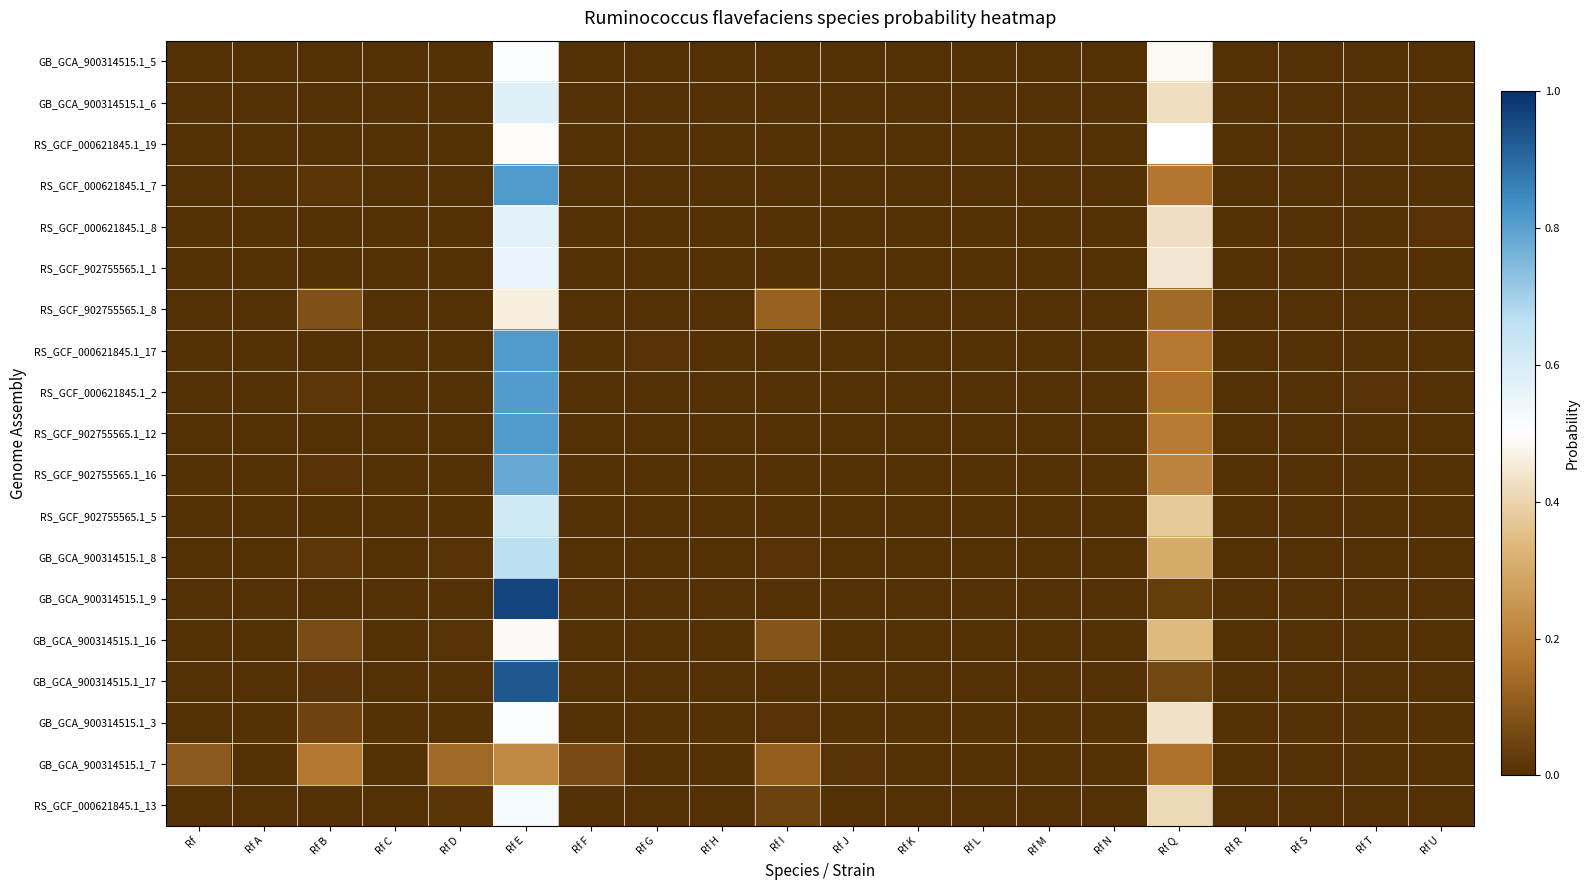

Count the number of data series in this chart.

19